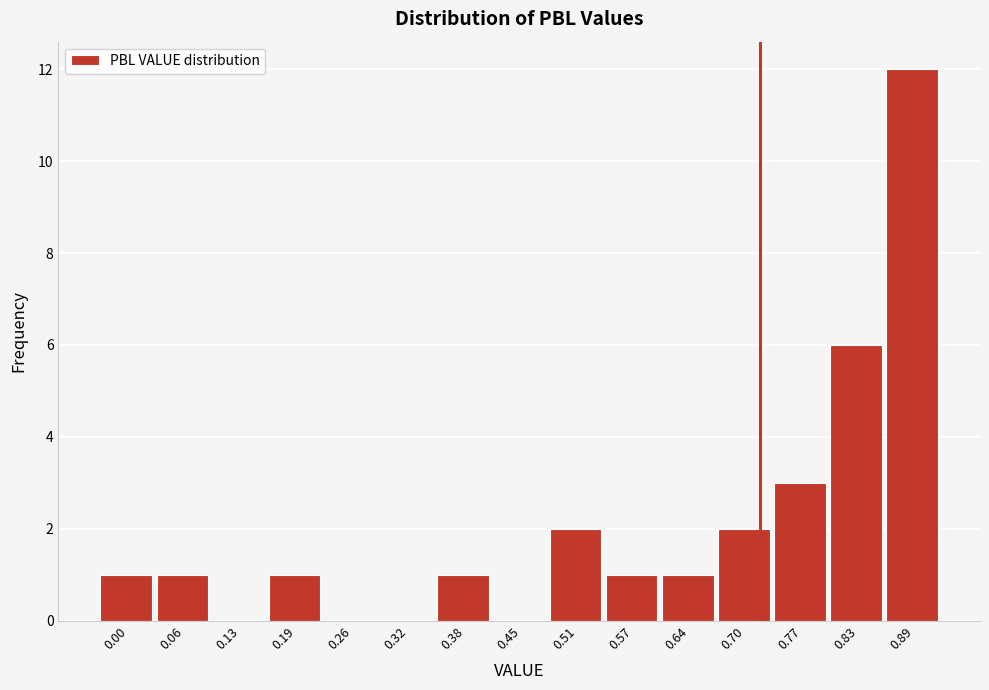

Reading left to right, transcribe all the data shown in this chart.

0.00=1	0.06=1	0.13=0	0.19=1	0.26=0	0.32=0	0.38=1	0.45=0	0.51=2	0.57=1	0.64=1	0.70=2	0.77=3	0.83=6	0.89=12